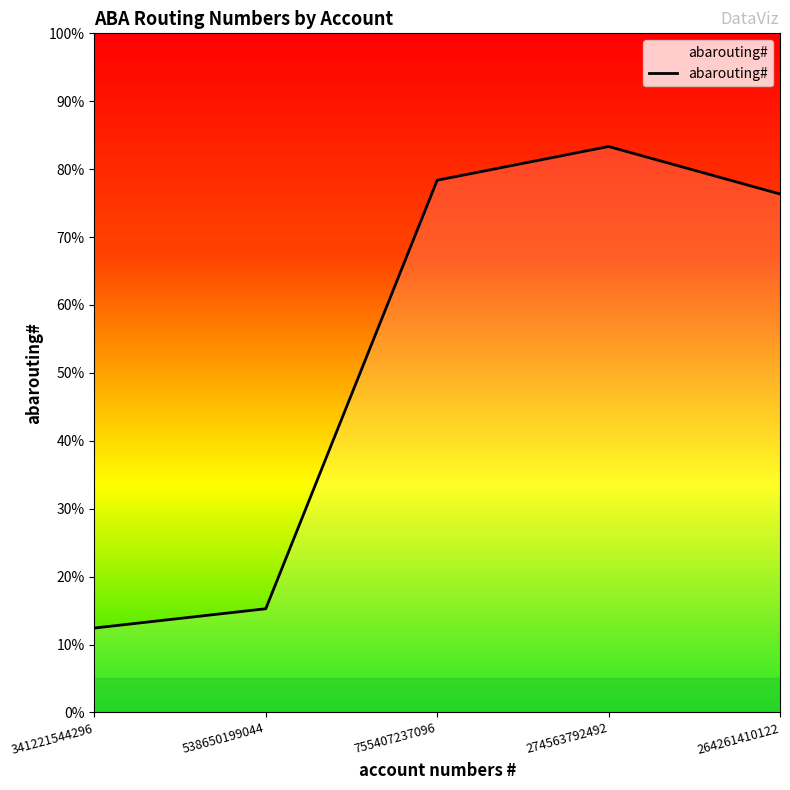

What is the label of the 2nd point from the left?

538650199044